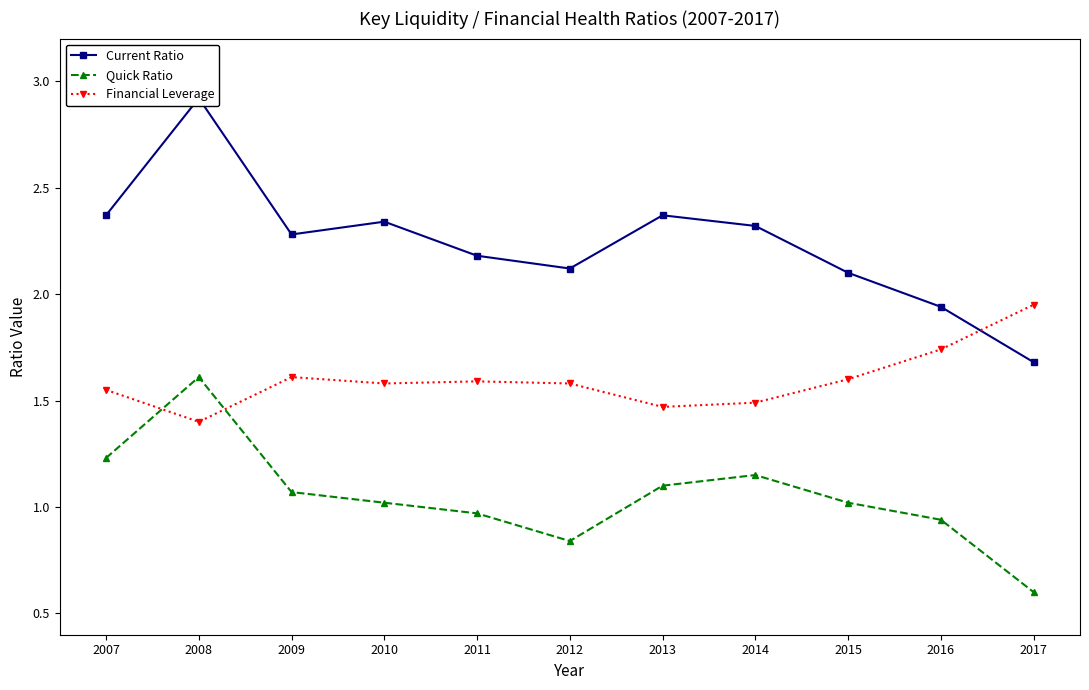

What is the sum of the Financial Leverage values at 2016 and 2014?

3.2